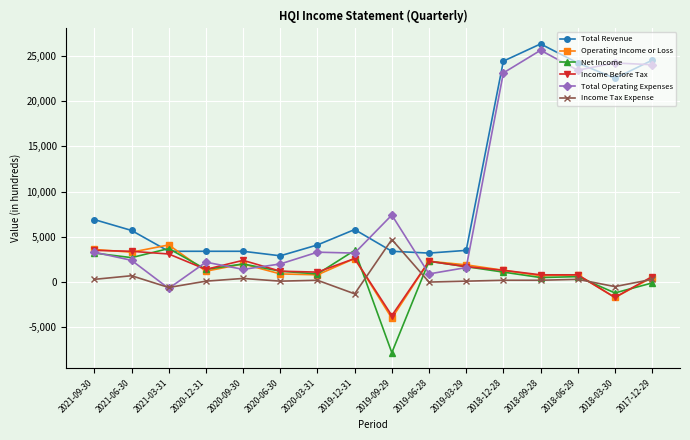

Which label corresponds to the smallest value in the chart?

2019-09-29